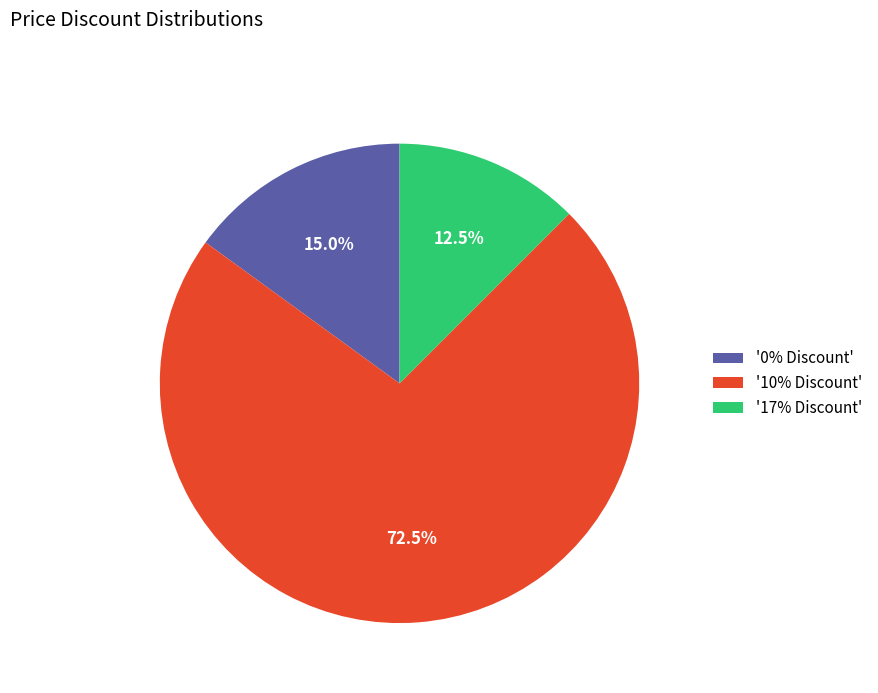

To the nearest percent, what is the difference between the largest and smallest slice percentages?

60%